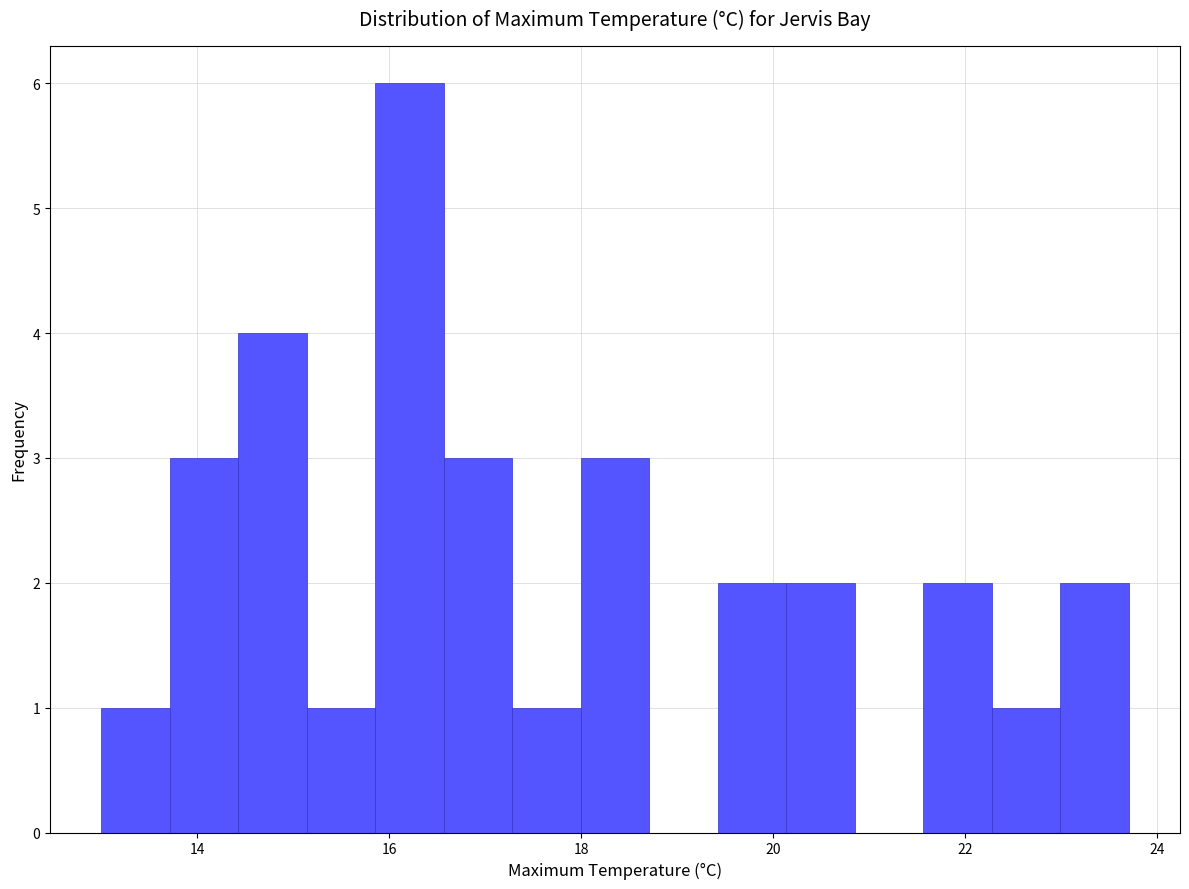

Around what value on the x-axis is the tallest bar? Give the approximate position of its centre, as read against the axis.

16.2